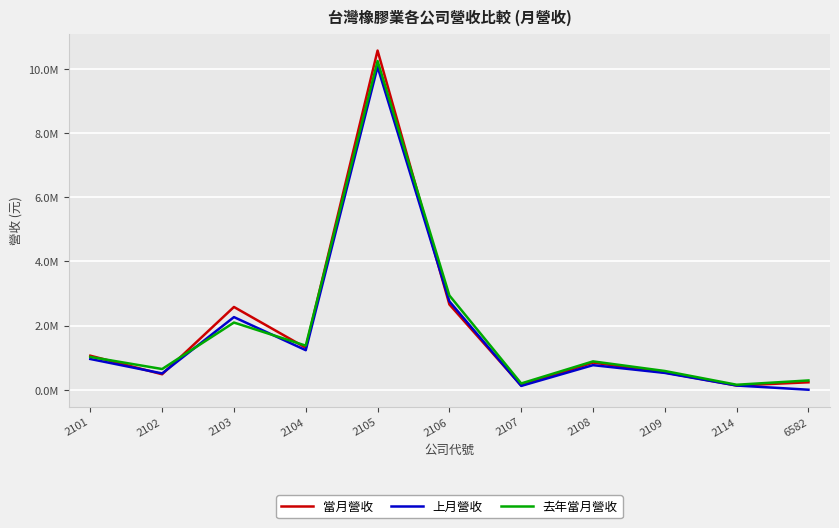

What is the sum of the 當月營收 values at 2103 and 2101?

3641064